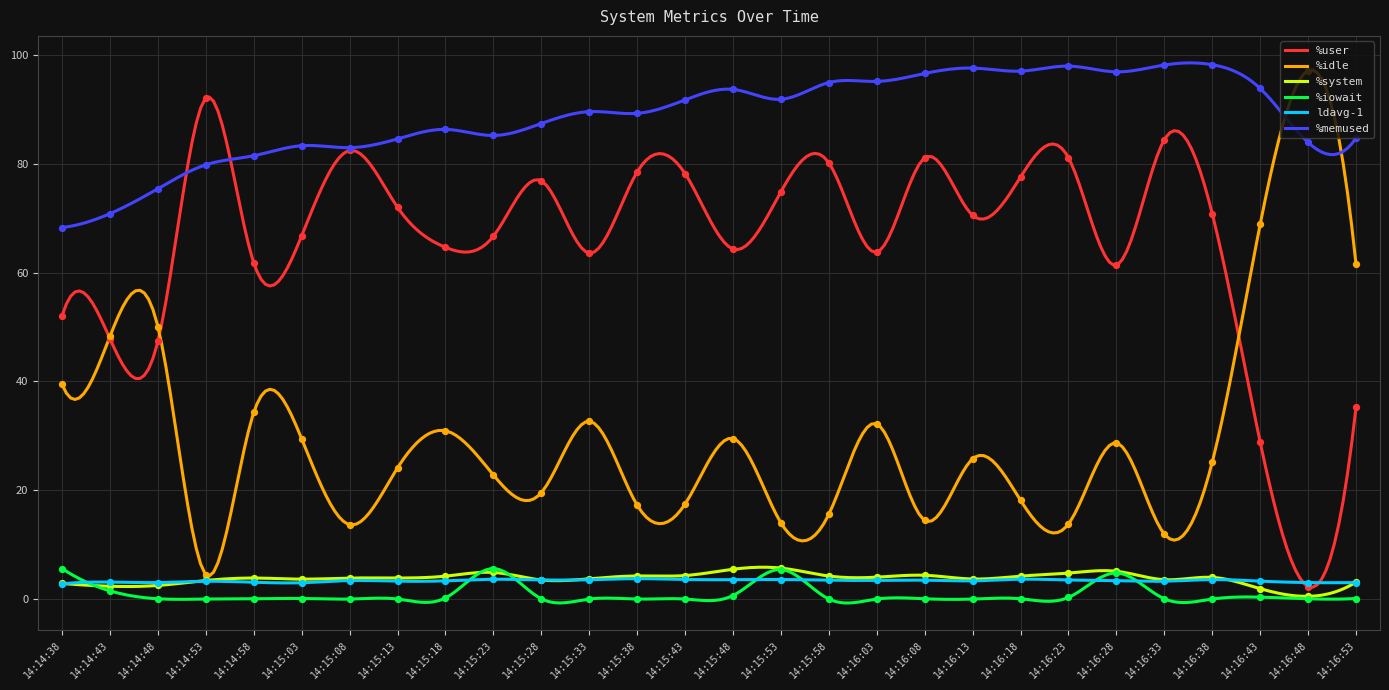

Which series reaches the minimum Y coordinate?

%iowait